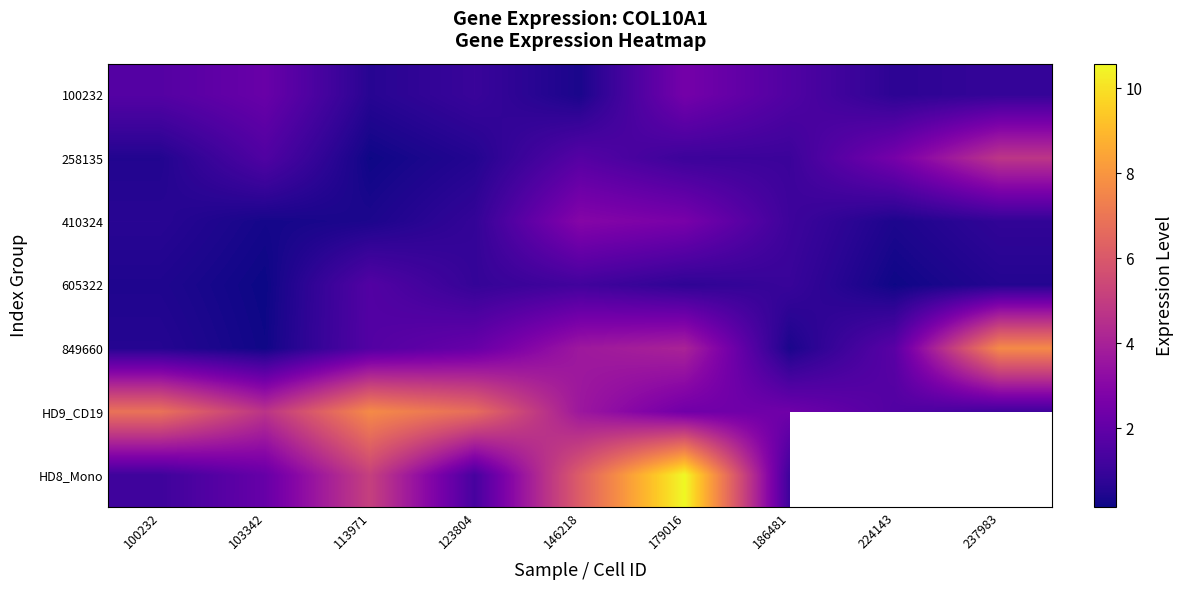

What is the lowest value of the 100232 series?

0.4